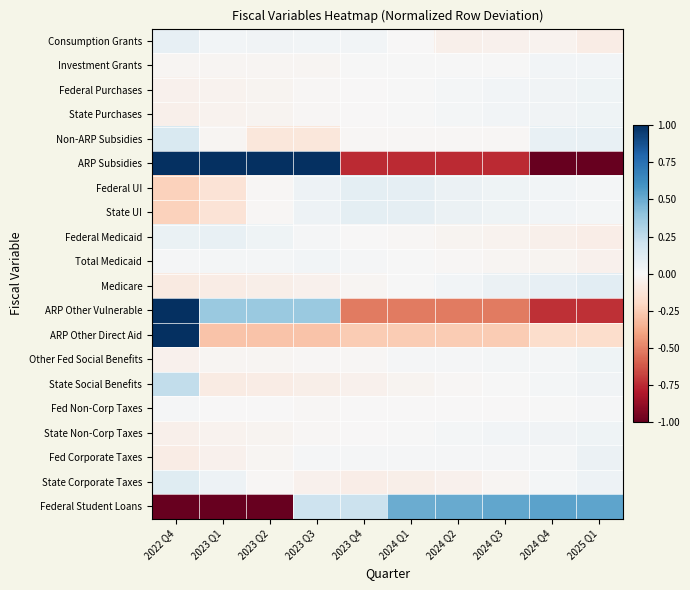

Reading right to left, transcribe all the data shown in this chart.

Consumption Grants: 2025 Q1=-0.1	2024 Q4=-0.0	2024 Q3=-0.0	2024 Q2=-0.1	2024 Q1=-0.0	2023 Q4=0.0	2023 Q3=0.0	2023 Q2=0.0	2023 Q1=0.0	2022 Q4=0.1
Investment Grants: 2025 Q1=0.0	2024 Q4=0.0	2024 Q3=0.0	2024 Q2=0.0	2024 Q1=0.0	2023 Q4=0.0	2023 Q3=-0.0	2023 Q2=-0.0	2023 Q1=-0.0	2022 Q4=-0.0
Federal Purchases: 2025 Q1=0.0	2024 Q4=0.0	2024 Q3=0.0	2024 Q2=0.0	2024 Q1=0.0	2023 Q4=-0.0	2023 Q3=-0.0	2023 Q2=-0.0	2023 Q1=-0.0	2022 Q4=-0.0
State Purchases: 2025 Q1=0.0	2024 Q4=0.0	2024 Q3=0.0	2024 Q2=0.0	2024 Q1=0.0	2023 Q4=-0.0	2023 Q3=-0.0	2023 Q2=-0.0	2023 Q1=-0.0	2022 Q4=-0.0
Non-ARP Subsidies: 2025 Q1=0.1	2024 Q4=0.1	2024 Q3=-0.0	2024 Q2=-0.0	2024 Q1=-0.0	2023 Q4=-0.0	2023 Q3=-0.1	2023 Q2=-0.1	2023 Q1=-0.0	2022 Q4=0.2
ARP Subsidies: 2025 Q1=-1.2	2024 Q4=-1.2	2024 Q3=-0.7	2024 Q2=-0.7	2024 Q1=-0.7	2023 Q4=-0.7	2023 Q3=1.3	2023 Q2=1.3	2023 Q1=1.3	2022 Q4=1.3
Federal UI: 2025 Q1=0.0	2024 Q4=0.0	2024 Q3=0.0	2024 Q2=0.1	2024 Q1=0.1	2023 Q4=0.1	2023 Q3=0.0	2023 Q2=-0.0	2023 Q1=-0.1	2022 Q4=-0.2
State UI: 2025 Q1=0.0	2024 Q4=0.0	2024 Q3=0.0	2024 Q2=0.1	2024 Q1=0.1	2023 Q4=0.1	2023 Q3=0.0	2023 Q2=-0.0	2023 Q1=-0.1	2022 Q4=-0.2
Federal Medicaid: 2025 Q1=-0.1	2024 Q4=-0.1	2024 Q3=-0.0	2024 Q2=-0.0	2024 Q1=-0.0	2023 Q4=-0.0	2023 Q3=0.0	2023 Q2=0.0	2023 Q1=0.1	2022 Q4=0.1
Total Medicaid: 2025 Q1=-0.0	2024 Q4=-0.0	2024 Q3=-0.0	2024 Q2=-0.0	2024 Q1=0.0	2023 Q4=0.0	2023 Q3=0.0	2023 Q2=0.0	2023 Q1=0.0	2022 Q4=0.0
Medicare: 2025 Q1=0.1	2024 Q4=0.1	2024 Q3=0.1	2024 Q2=0.0	2024 Q1=0.0	2023 Q4=-0.0	2023 Q3=-0.0	2023 Q2=-0.1	2023 Q1=-0.1	2022 Q4=-0.1
ARP Other Vulnerable: 2025 Q1=-0.7	2024 Q4=-0.7	2024 Q3=-0.5	2024 Q2=-0.5	2024 Q1=-0.5	2023 Q4=-0.5	2023 Q3=0.4	2023 Q2=0.4	2023 Q1=0.4	2022 Q4=2.4
ARP Other Direct Aid: 2025 Q1=-0.2	2024 Q4=-0.2	2024 Q3=-0.3	2024 Q2=-0.3	2024 Q1=-0.3	2023 Q4=-0.3	2023 Q3=-0.3	2023 Q2=-0.3	2023 Q1=-0.3	2022 Q4=2.2
Other Fed Social Benefits: 2025 Q1=0.0	2024 Q4=0.0	2024 Q3=0.0	2024 Q2=0.0	2024 Q1=0.0	2023 Q4=-0.0	2023 Q3=-0.0	2023 Q2=-0.0	2023 Q1=-0.0	2022 Q4=-0.0
State Social Benefits: 2025 Q1=0.0	2024 Q4=0.0	2024 Q3=0.0	2024 Q2=-0.0	2024 Q1=-0.0	2023 Q4=-0.0	2023 Q3=-0.1	2023 Q2=-0.1	2023 Q1=-0.1	2022 Q4=0.2
Fed Non-Corp Taxes: 2025 Q1=0.0	2024 Q4=0.0	2024 Q3=-0.0	2024 Q2=-0.0	2024 Q1=-0.0	2023 Q4=-0.0	2023 Q3=-0.0	2023 Q2=-0.0	2023 Q1=-0.0	2022 Q4=0.0
State Non-Corp Taxes: 2025 Q1=0.0	2024 Q4=0.0	2024 Q3=0.0	2024 Q2=0.0	2024 Q1=0.0	2023 Q4=-0.0	2023 Q3=-0.0	2023 Q2=-0.0	2023 Q1=-0.0	2022 Q4=-0.0
Fed Corporate Taxes: 2025 Q1=0.1	2024 Q4=0.0	2024 Q3=0.0	2024 Q2=0.0	2024 Q1=0.0	2023 Q4=0.0	2023 Q3=0.0	2023 Q2=-0.0	2023 Q1=-0.0	2022 Q4=-0.1
State Corporate Taxes: 2025 Q1=0.0	2024 Q4=0.0	2024 Q3=-0.0	2024 Q2=-0.0	2024 Q1=-0.1	2023 Q4=-0.1	2023 Q3=-0.0	2023 Q2=-0.0	2023 Q1=0.0	2022 Q4=0.1
Federal Student Loans: 2025 Q1=0.5	2024 Q4=0.5	2024 Q3=0.5	2024 Q2=0.5	2024 Q1=0.5	2023 Q4=0.2	2023 Q3=0.2	2023 Q2=-1.0	2023 Q1=-1.0	2022 Q4=-1.0